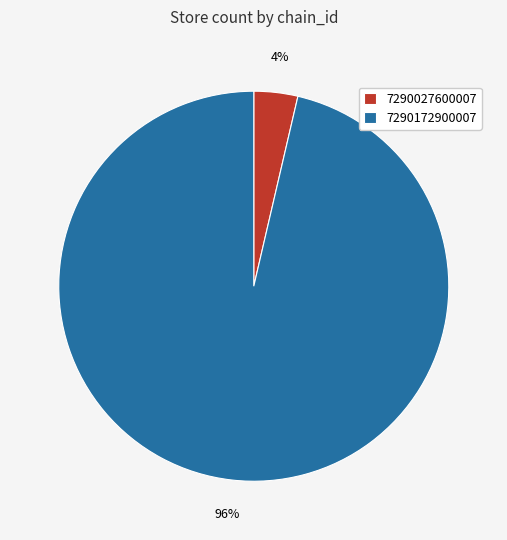

Which slice is the smallest?

7290027600007